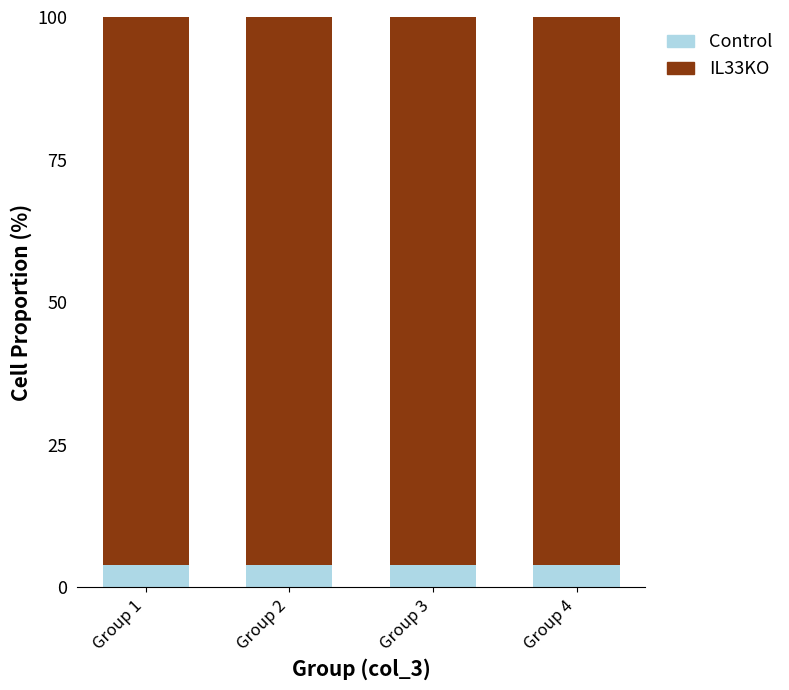

What are all the series names shown in the legend?

Control, IL33KO